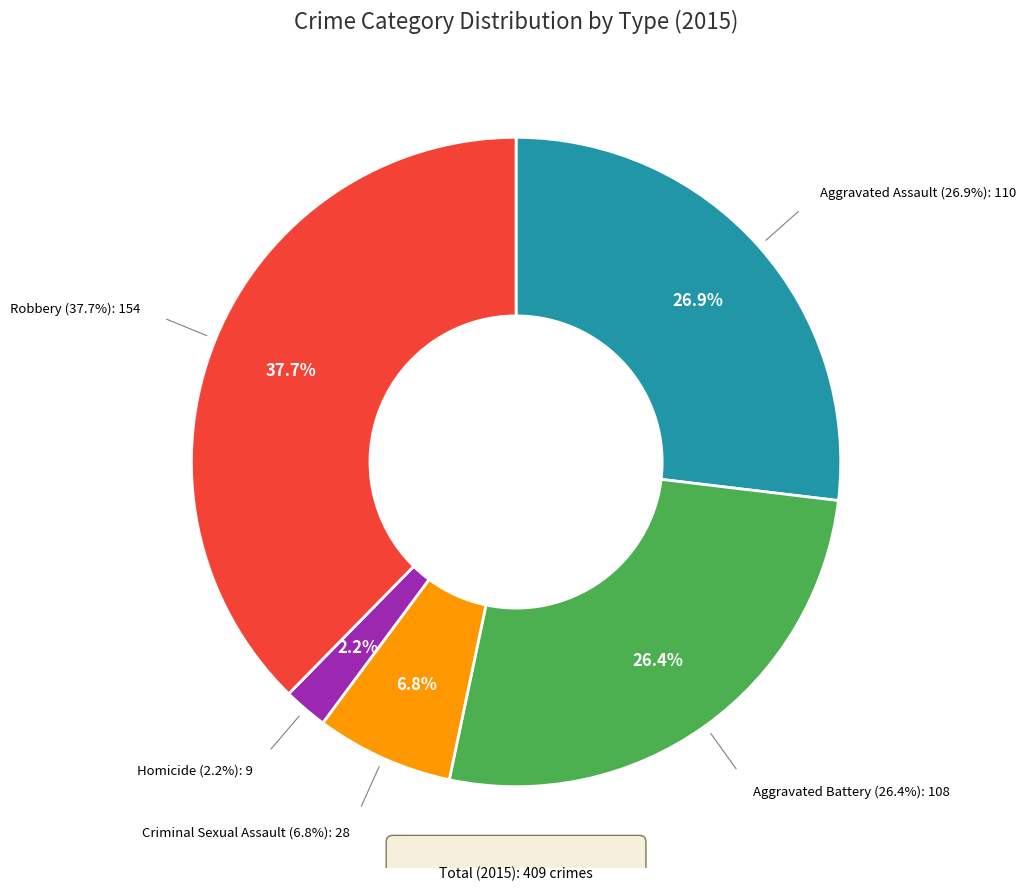

To the nearest percent, what is the difference between the Aggravated Assault and Criminal Sexual Assault slice percentages?

20%